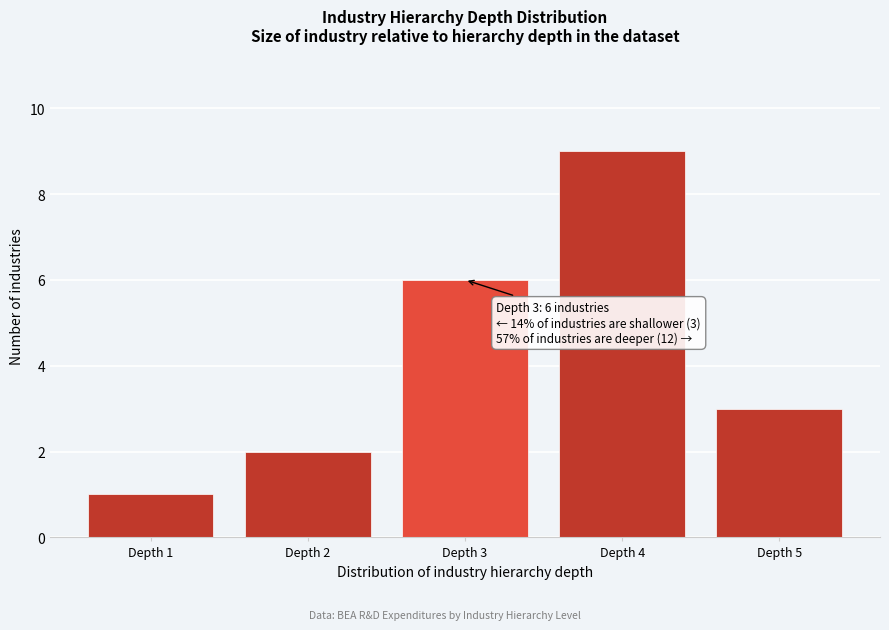

Over which range of the x-axis is the bar tallest?

3.5 to 4.5